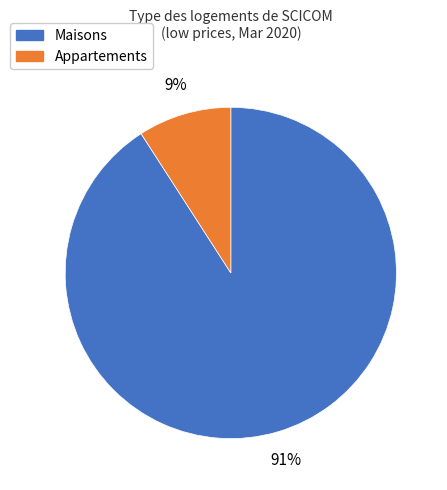

Does any single category account for the majority?

Yes